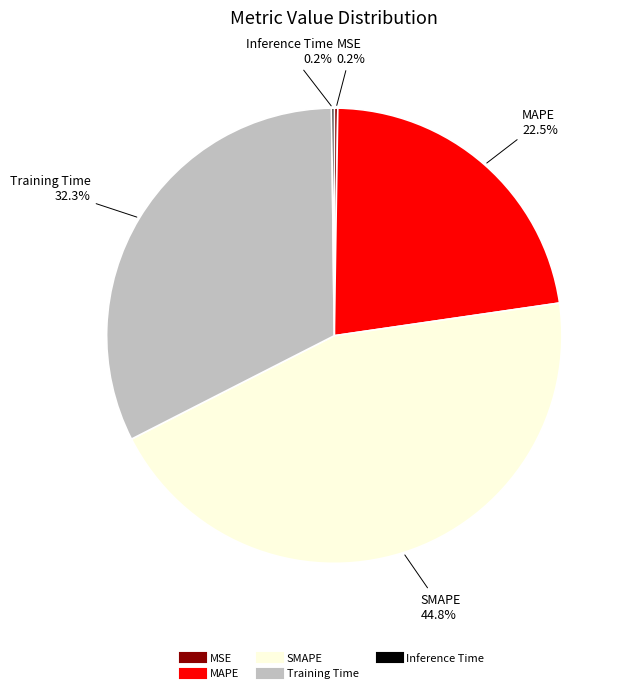

Does SMAPE account for over 50% of the chart?

No